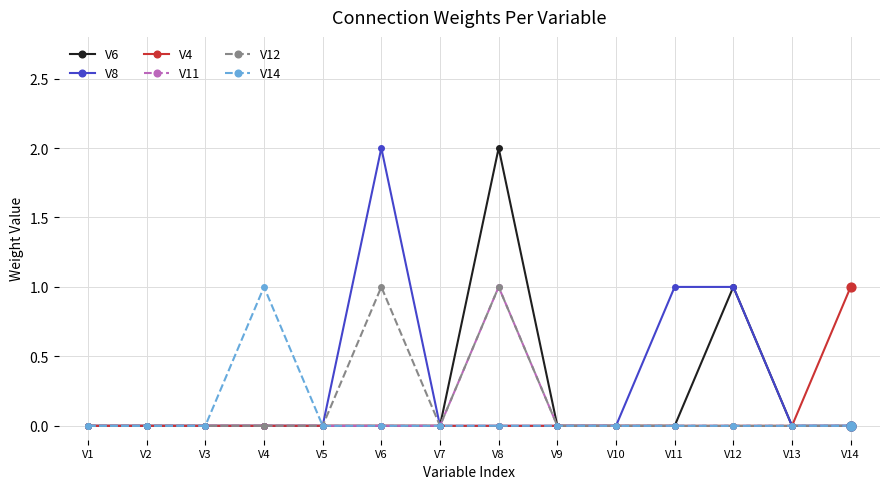

What are all the series names shown in the legend?

V6, V8, V4, V11, V12, V14